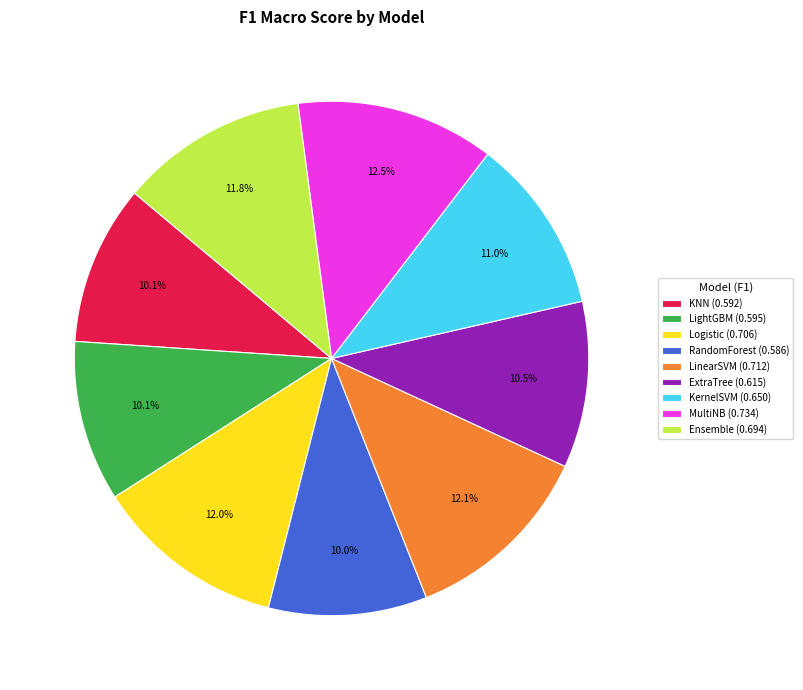

Between KernelSVM and LinearSVM, which is larger?

LinearSVM